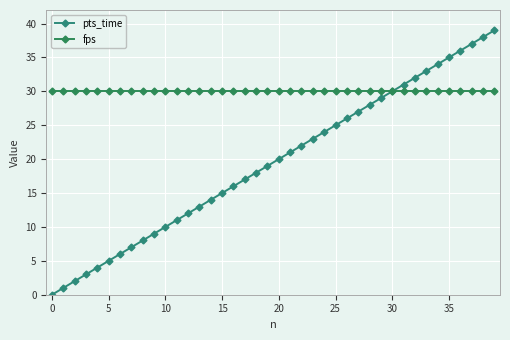

Is this an area chart (filled region under the line)?

No